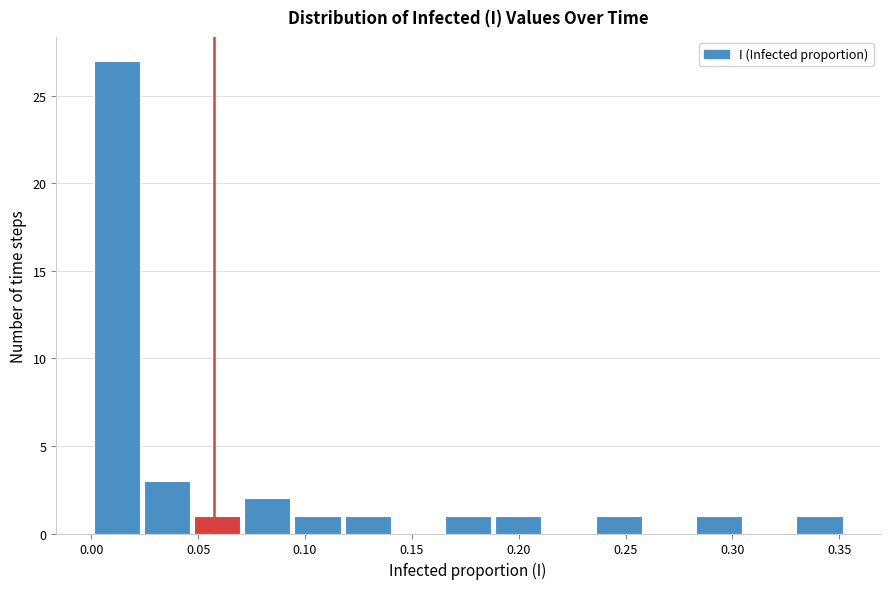

Over which range of the x-axis is the bar tallest?

0.000 to 0.025